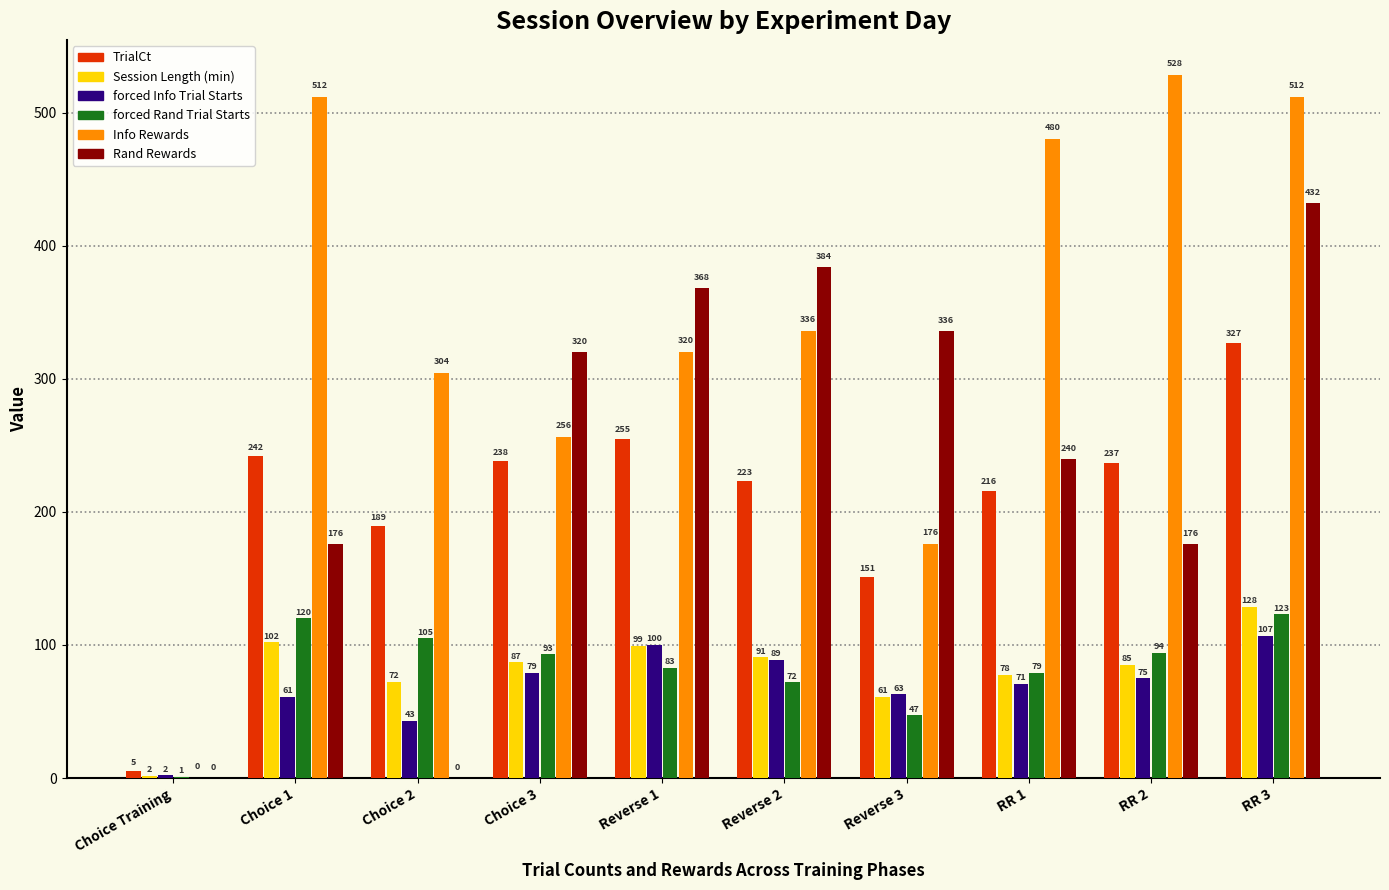

Are the bars horizontal?

No